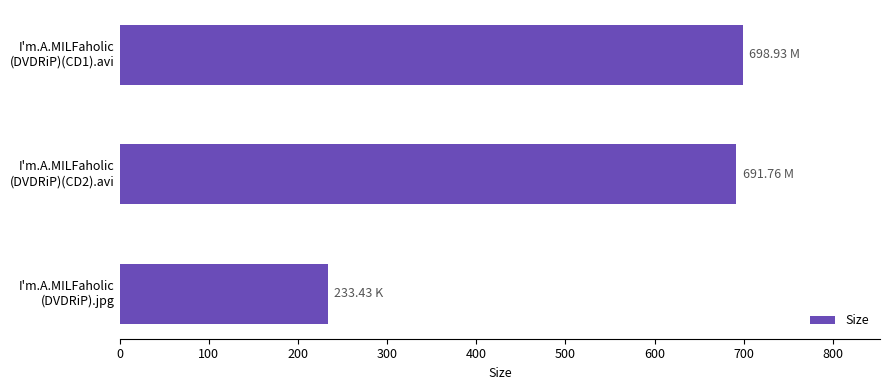

What is the sum of all values?

1624.1